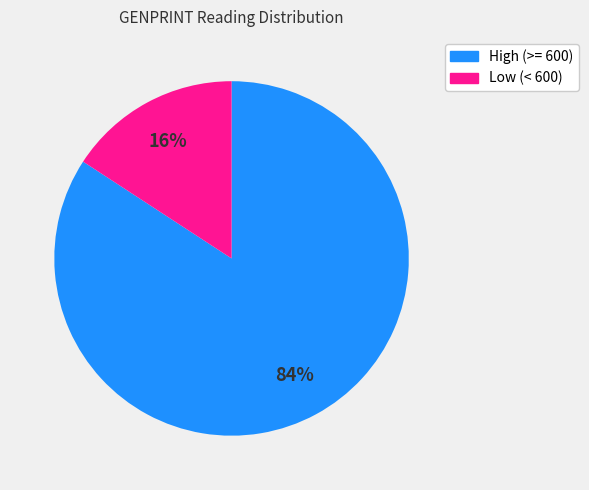

Is there any slice that represents more than half of the pie?

Yes